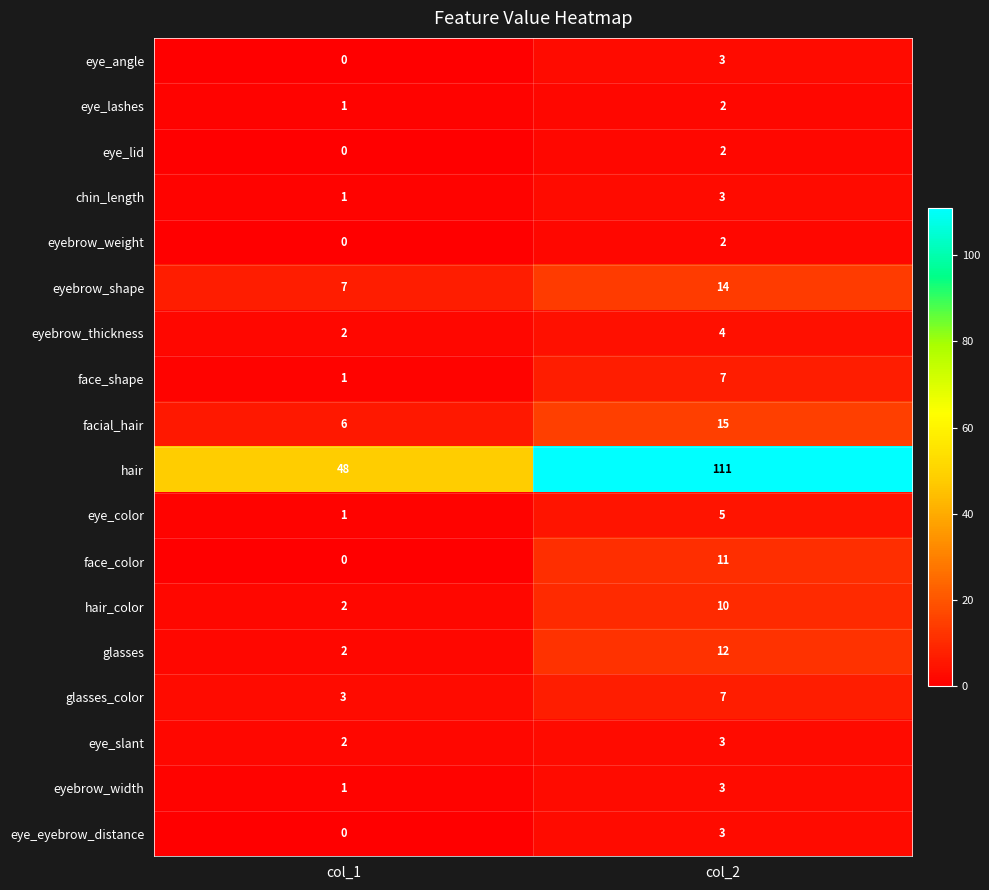

At which category does the chart reach its minimum across all series?

col_1